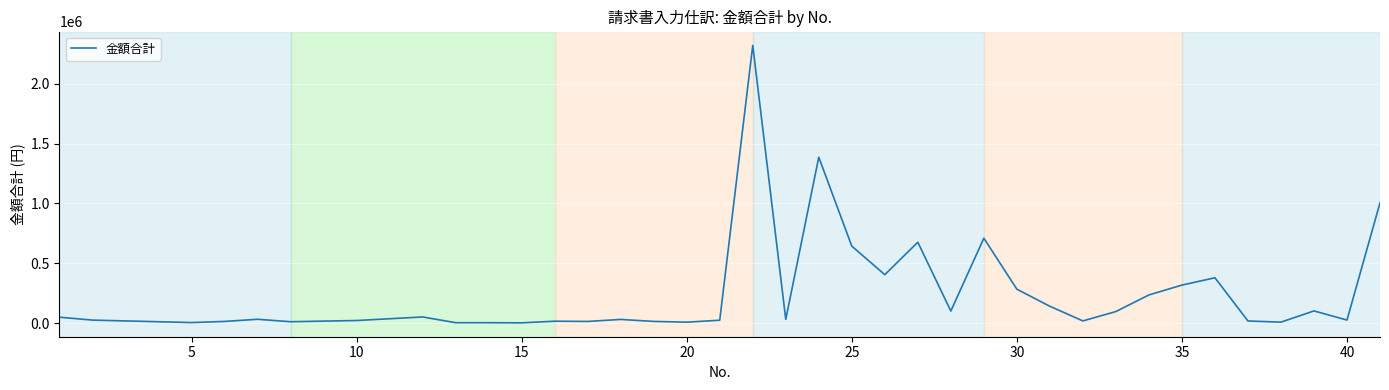

What is the difference between the maximum and minimum values?

2318544